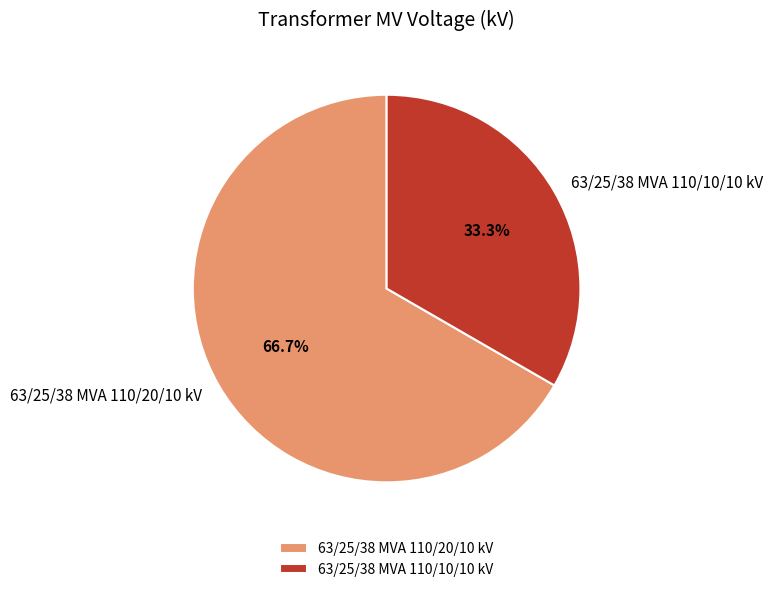

To the nearest percent, what is the combined percentage of 63/25/38 MVA 110/10/10 kV and 63/25/38 MVA 110/20/10 kV?

100%